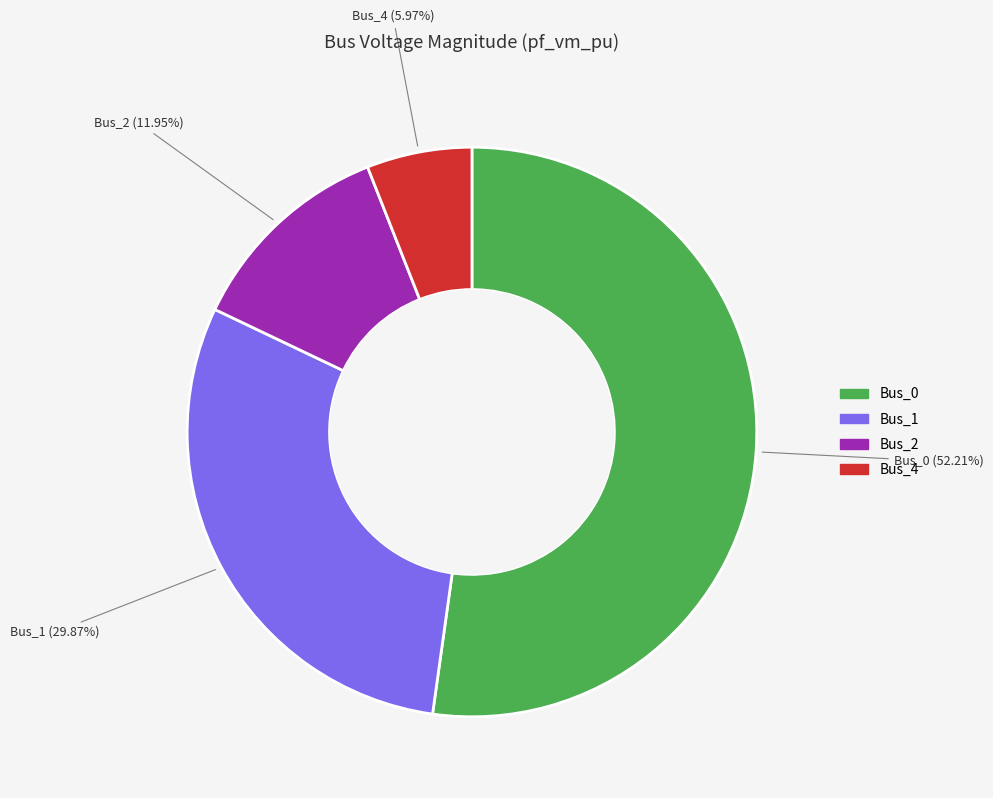

Which has a higher value, Bus_2 or Bus_4?

Bus_2